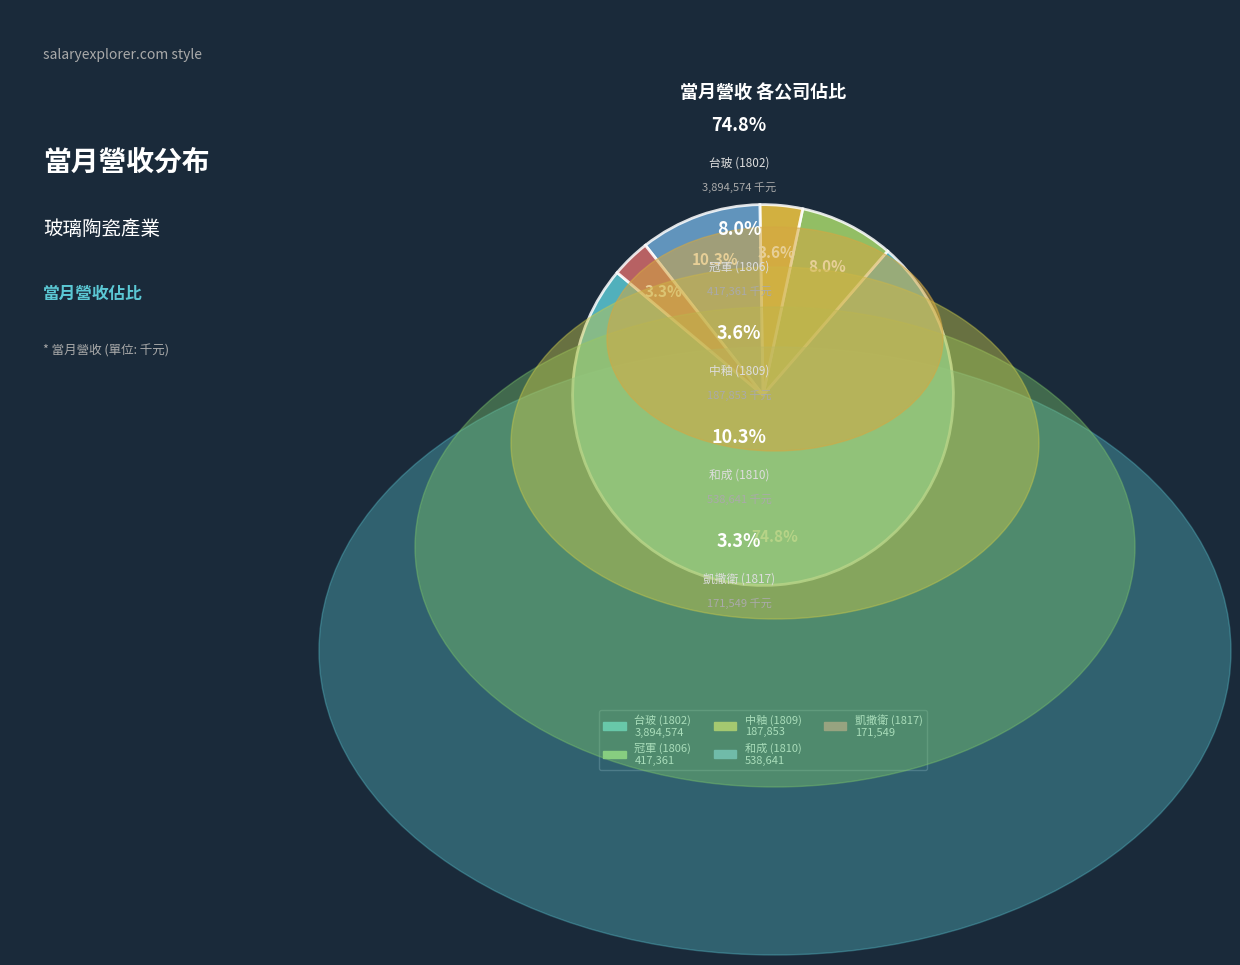

The 和成 (1810) slice represents 10% of the pie. True or false?

True